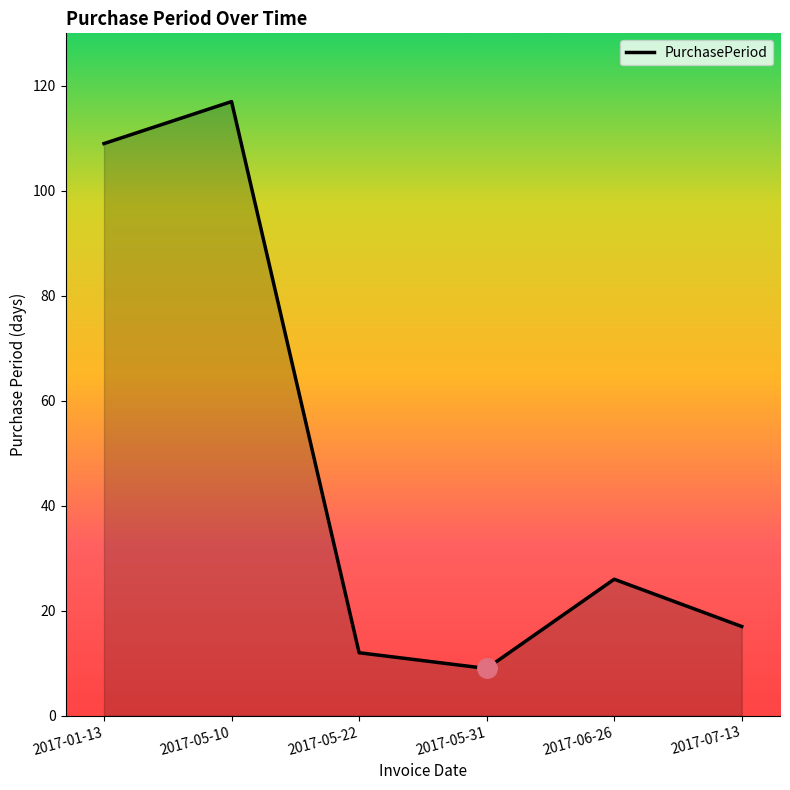

True or false: there are more than 2 points higher than both neighbors.

False